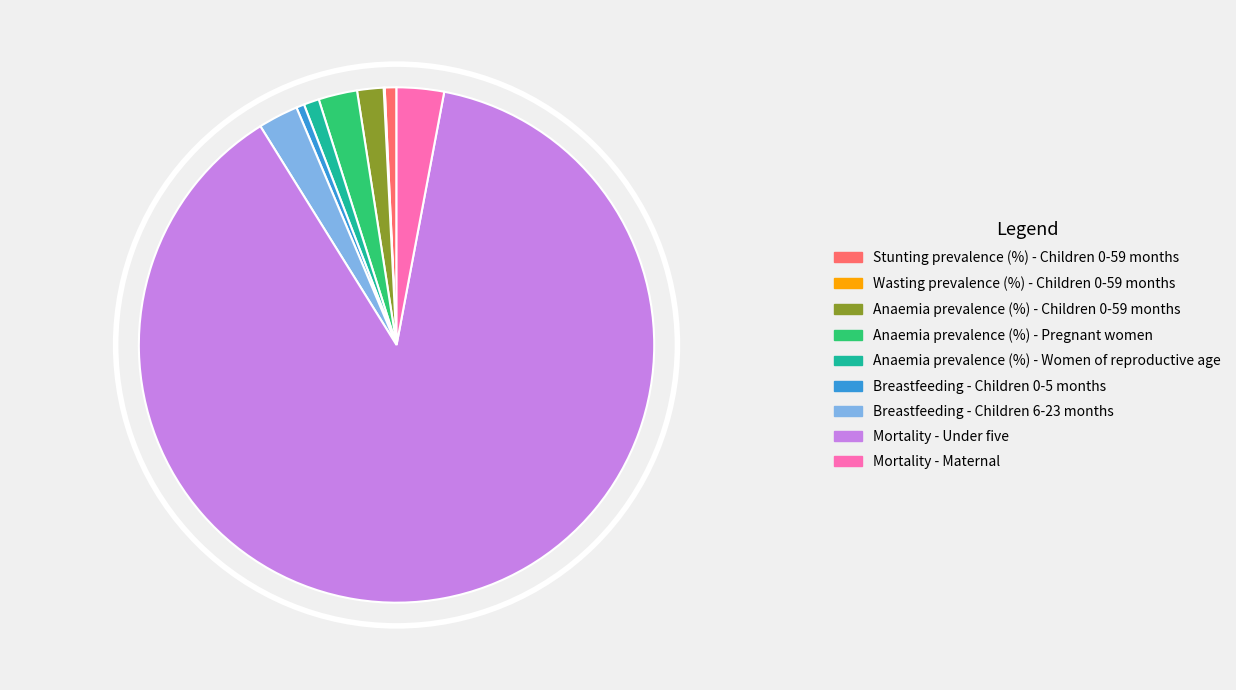

Is Anaemia prevalence (%) - Women of reproductive age the majority of the pie?

No